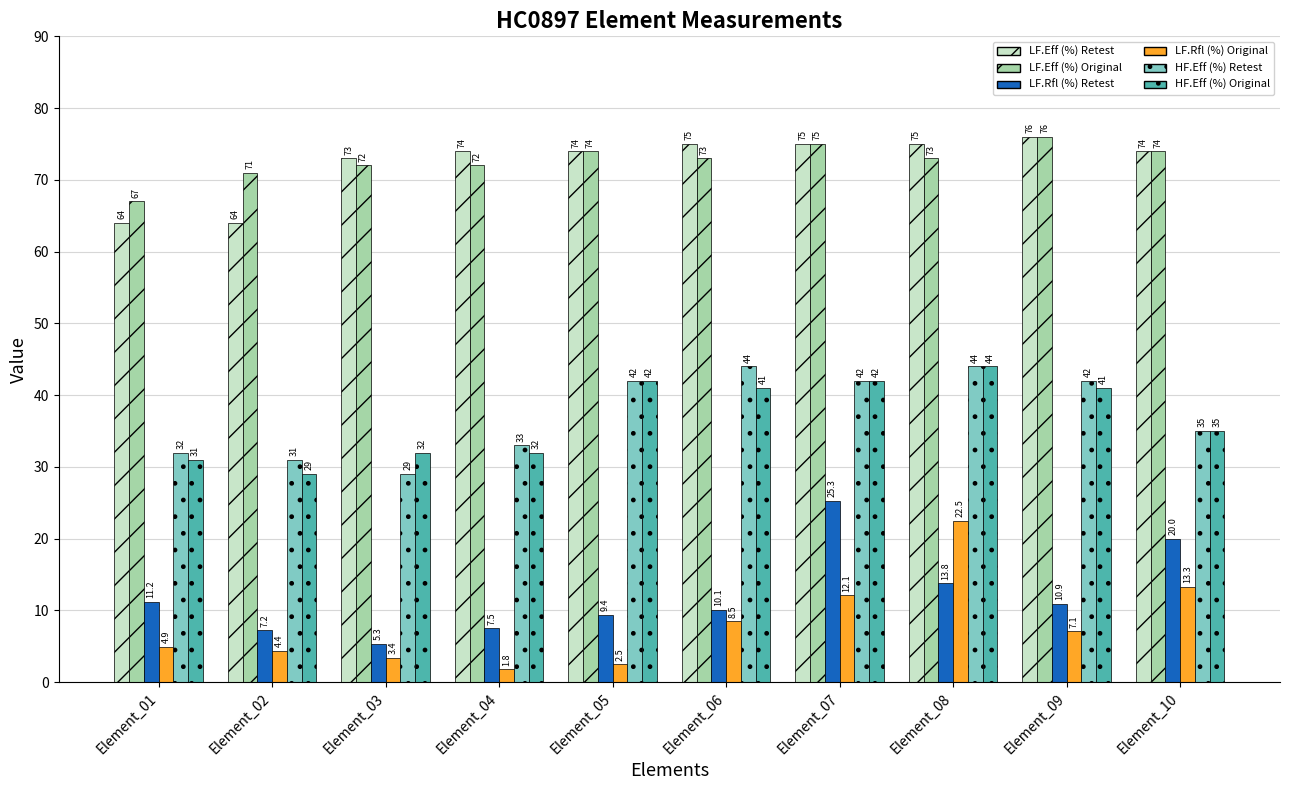

Reading left to right, list all the values displayed in this chart.

LF.Eff (%) Retest: Element_01=64.0	Element_02=64.0	Element_03=73.0	Element_04=74.0	Element_05=74.0	Element_06=75.0	Element_07=75.0	Element_08=75.0	Element_09=76.0	Element_10=74.0
LF.Eff (%) Original: Element_01=67.0	Element_02=71.0	Element_03=72.0	Element_04=72.0	Element_05=74.0	Element_06=73.0	Element_07=75.0	Element_08=73.0	Element_09=76.0	Element_10=74.0
LF.Rfl (%) Retest: Element_01=11.2	Element_02=7.2	Element_03=5.3	Element_04=7.5	Element_05=9.4	Element_06=10.1	Element_07=25.3	Element_08=13.8	Element_09=10.9	Element_10=20.0
LF.Rfl (%) Original: Element_01=4.9	Element_02=4.4	Element_03=3.4	Element_04=1.8	Element_05=2.5	Element_06=8.5	Element_07=12.1	Element_08=22.5	Element_09=7.1	Element_10=13.3
HF.Eff (%) Retest: Element_01=32.0	Element_02=31.0	Element_03=29.0	Element_04=33.0	Element_05=42.0	Element_06=44.0	Element_07=42.0	Element_08=44.0	Element_09=42.0	Element_10=35.0
HF.Eff (%) Original: Element_01=31.0	Element_02=29.0	Element_03=32.0	Element_04=32.0	Element_05=42.0	Element_06=41.0	Element_07=42.0	Element_08=44.0	Element_09=41.0	Element_10=35.0